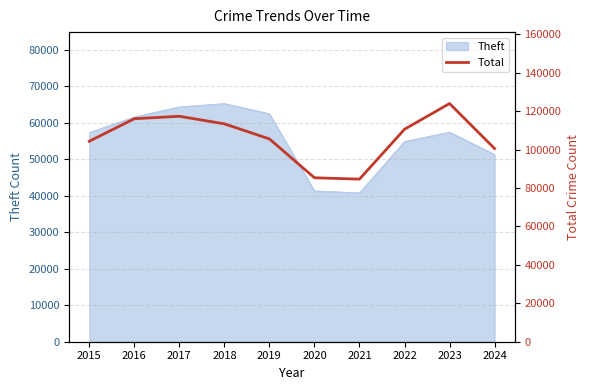

What is the minimum value for Theft?

40816